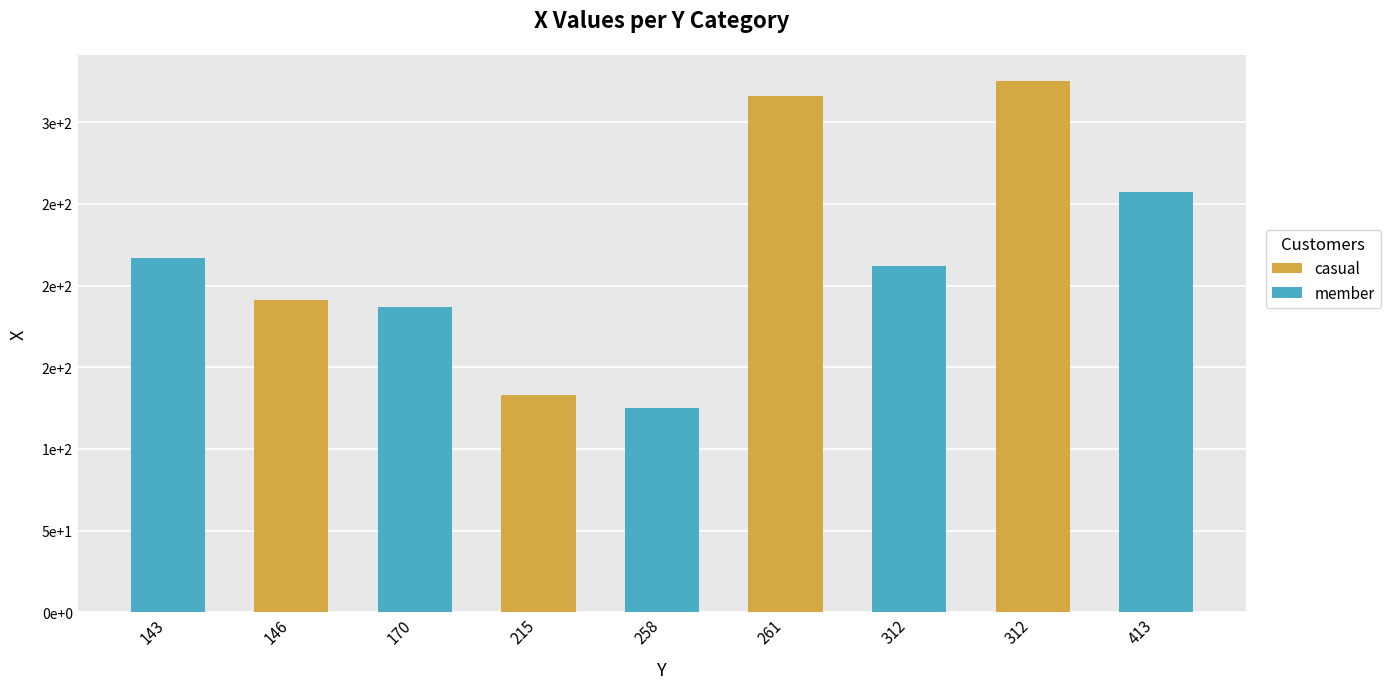

Approximately how many times larger is the value at 312 compared to 143?

1.5